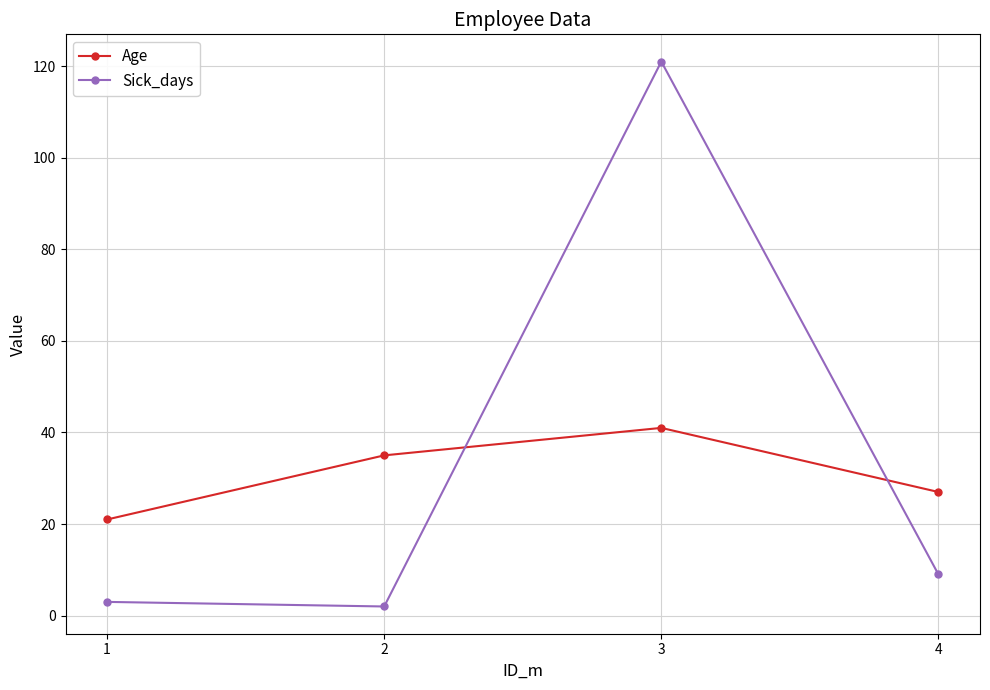

In Sick_days, how many points are higher than both neighbors (excluding endpoints)?

1